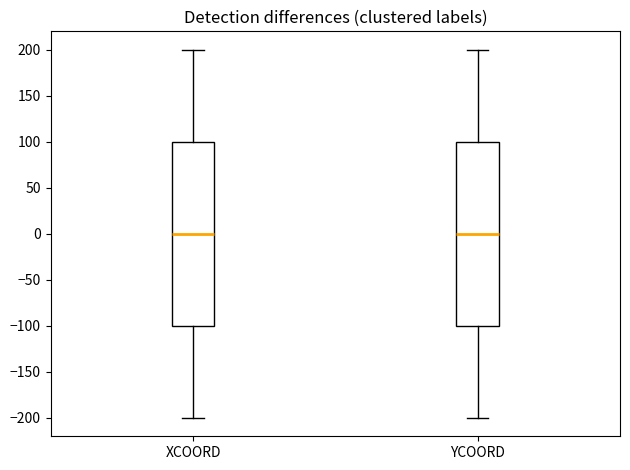

Reading left to right, transcribe this box plot: for each box, give where its median line is, the range the box spans, and where its two whiskers end, as read against the y-axis. The values are not printed on the chart, so give them approximately, as read against the axis.

XCOORD: median 0, box -100 to 100, whiskers -200 to 200
YCOORD: median 0, box -100 to 100, whiskers -200 to 200